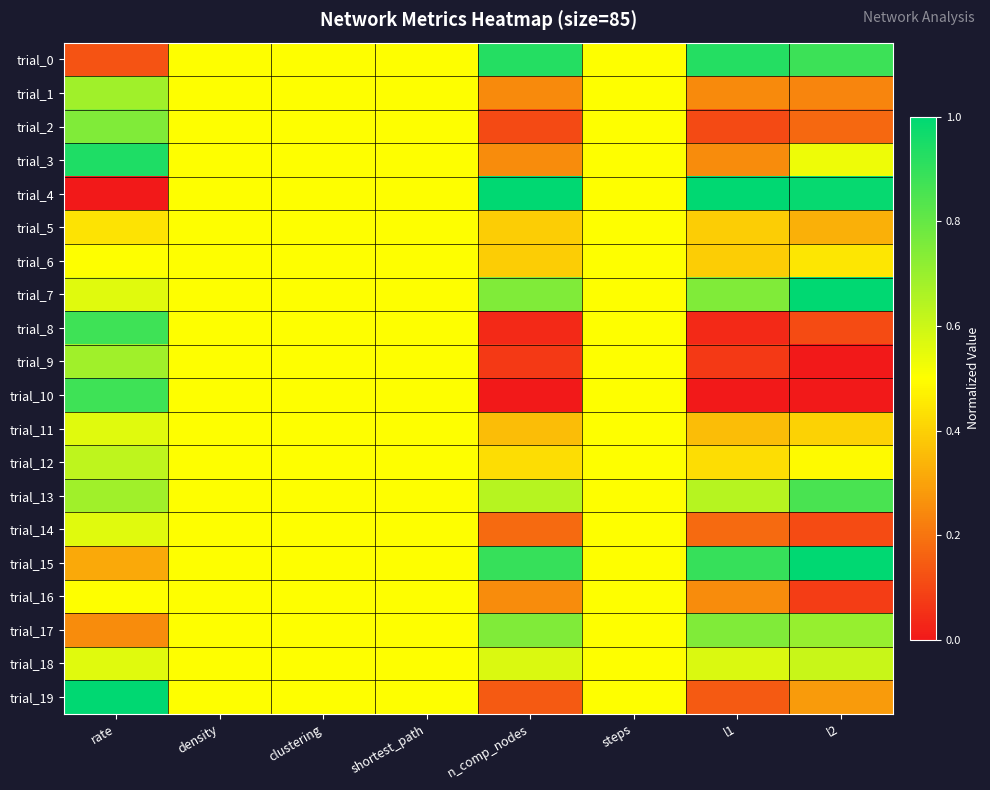

What is the spread (max minus min) of values at rate?

1.0